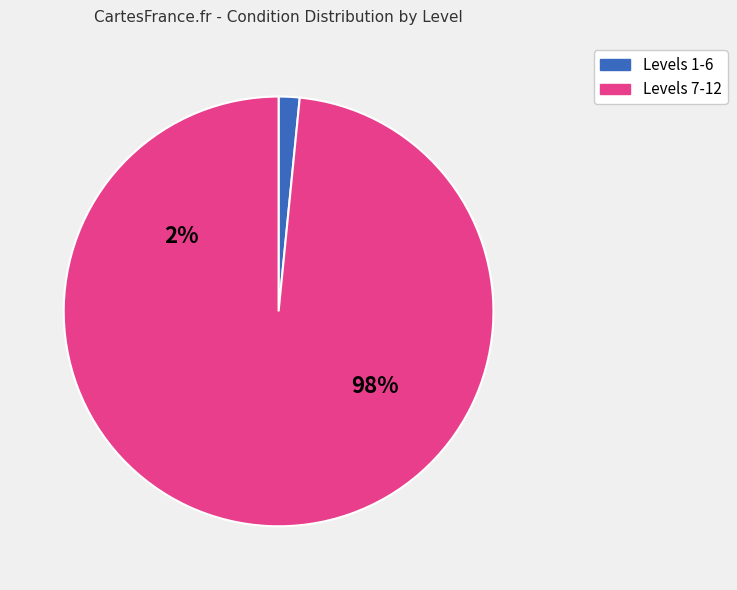

Which category has the biggest portion of the pie?

12